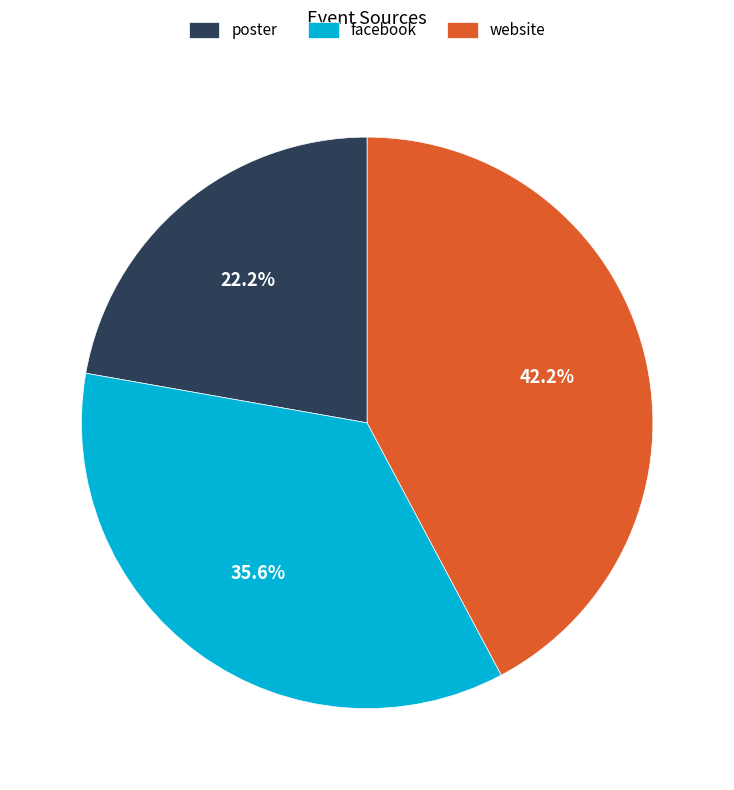

How many slices are in this pie chart?

3